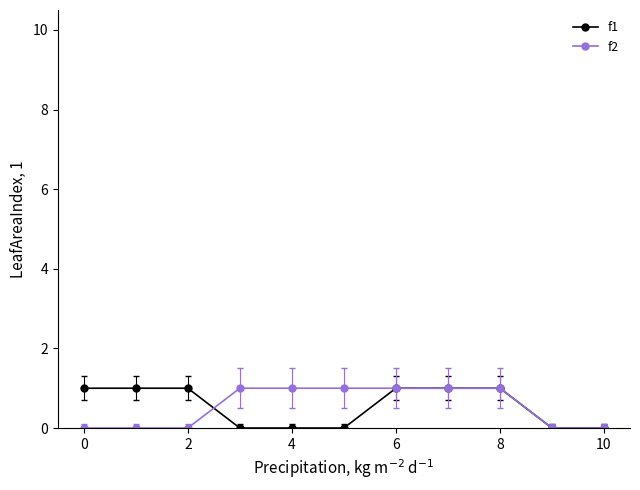

What is the value of the f2 point at the 4th from the left?

1